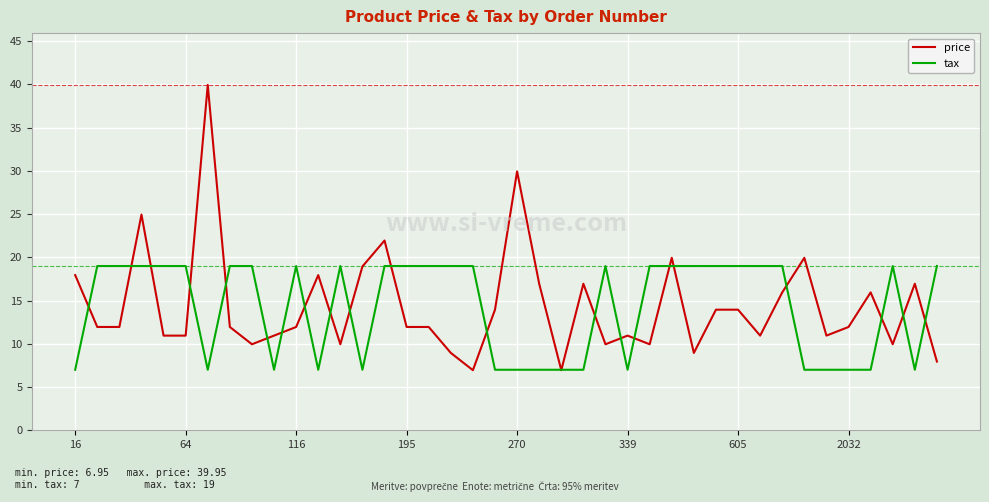

What is the smallest value displayed?

7.0